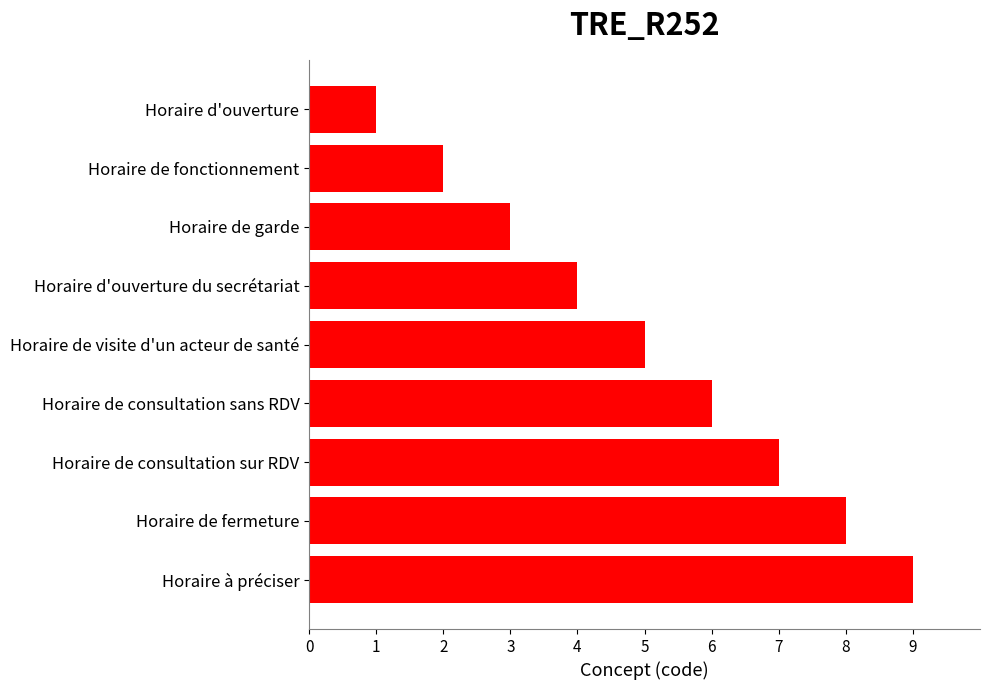

Are the bars horizontal?

Yes